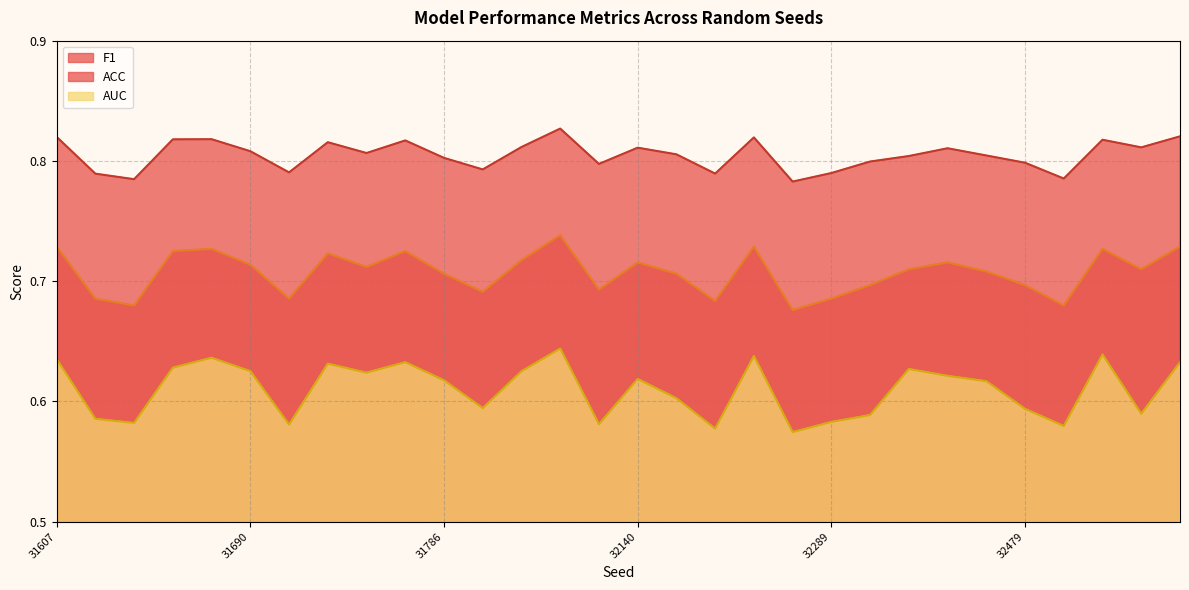

True or false: F1 has a value of 0.2 at 15.

False